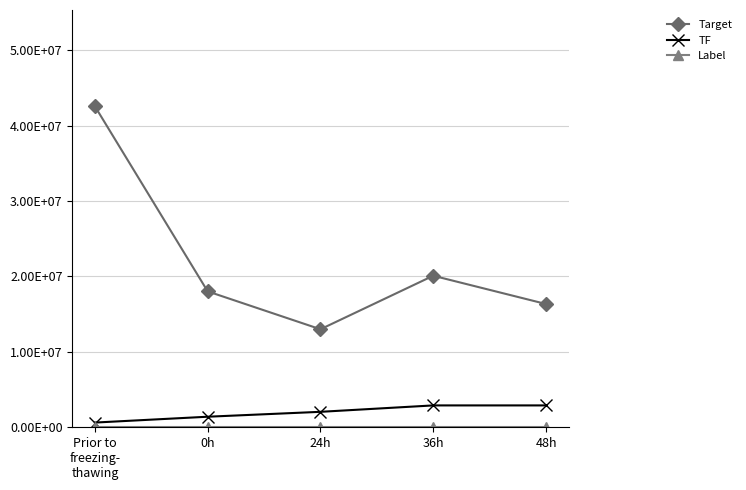

What is the average value of the Target series?

22010000